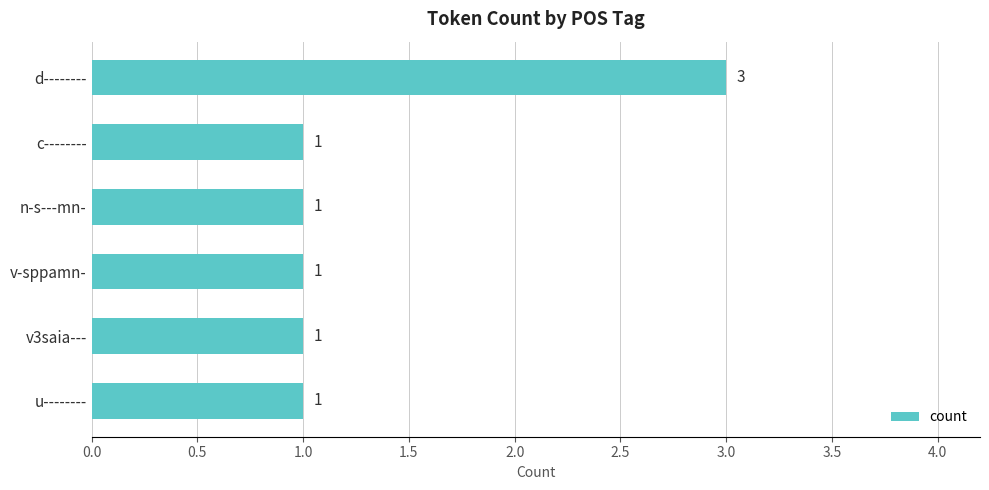

Reading top to bottom, list all the values displayed in this chart.

d--------=3	c--------=1	n-s---mn-=1	v-sppamn-=1	v3saia---=1	u--------=1